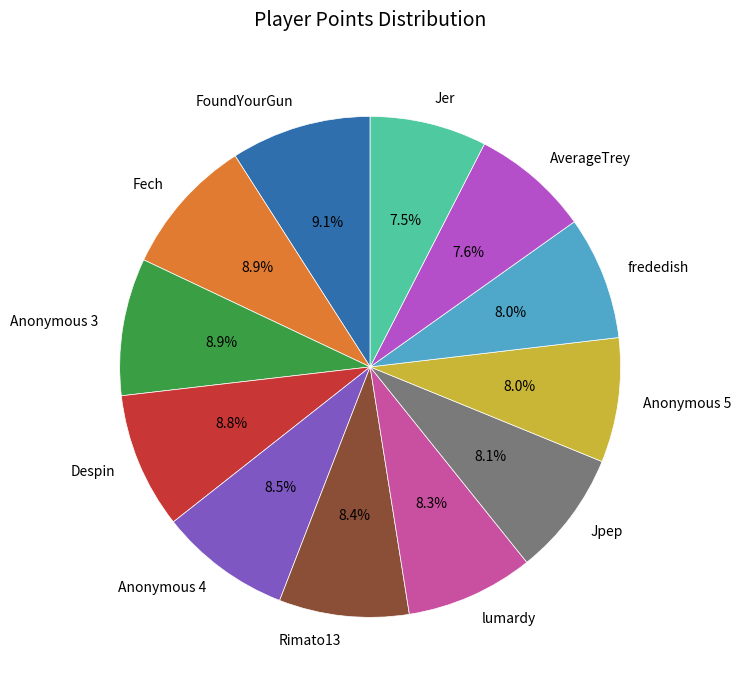

How many segments does this pie chart have?

12